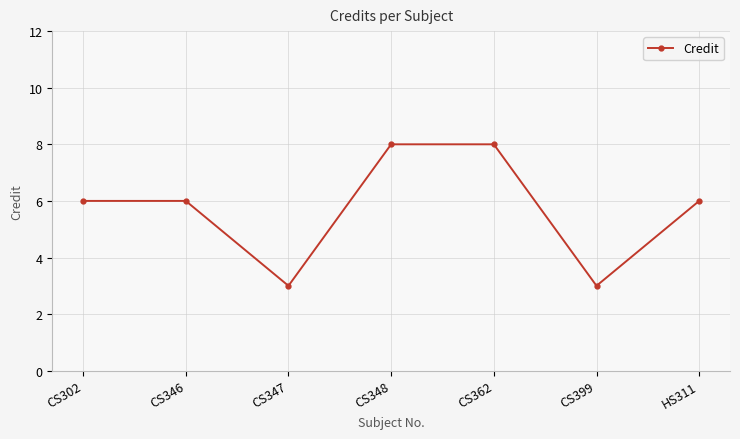

Reading left to right, transcribe all the data shown in this chart.

6	6	3	8	8	3	6